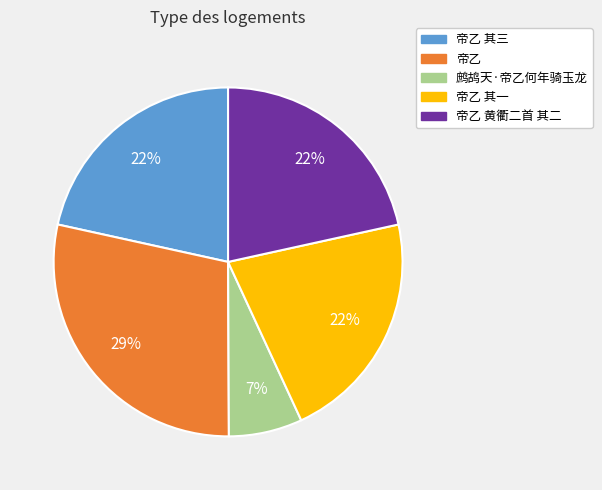

To the nearest percent, what is the average slice percentage?

20%